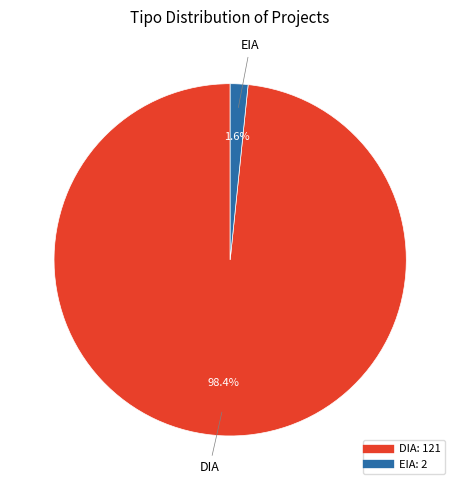

Between EIA and DIA, which is larger?

DIA